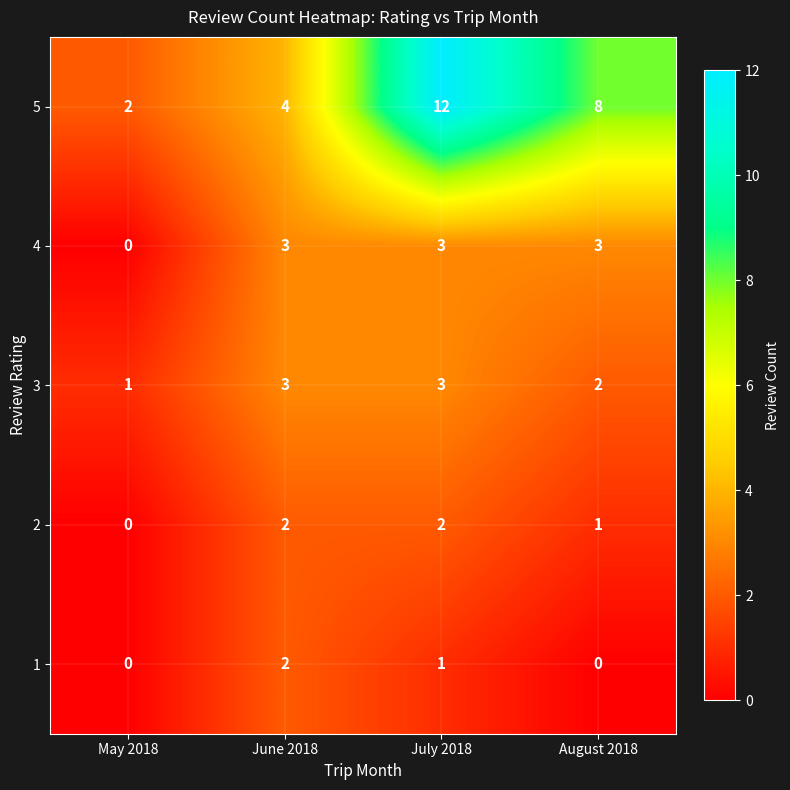

True or false: 1 has a value of 1 at June 2018.

False